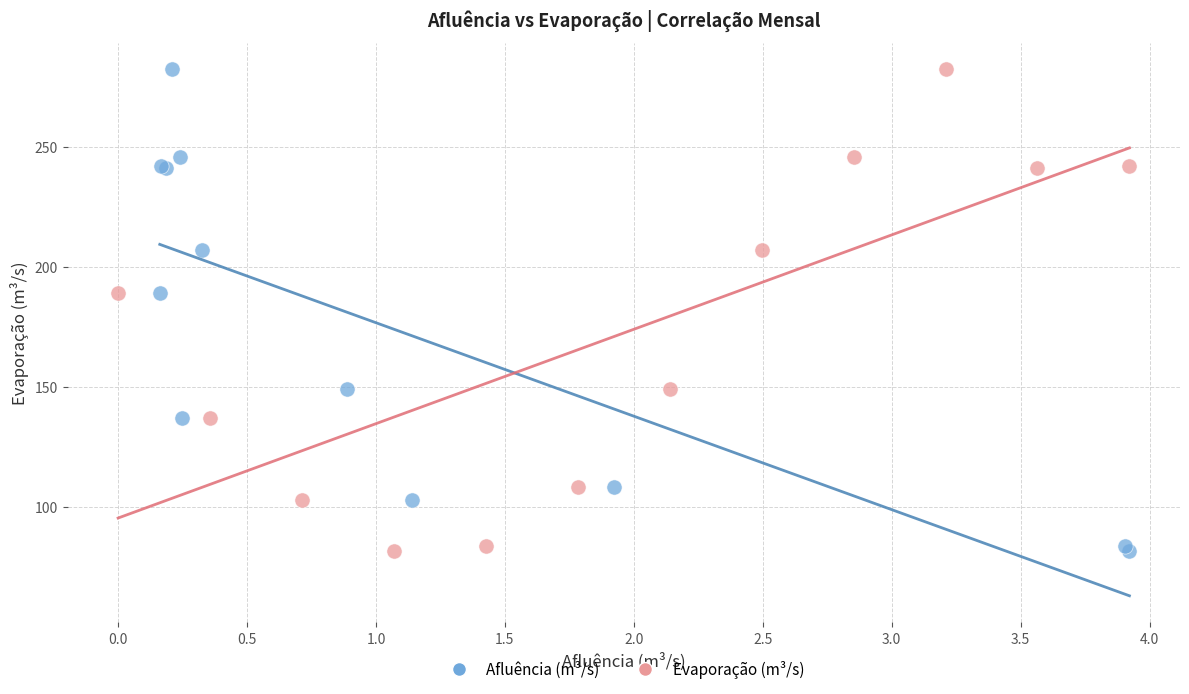

What are all the series names shown in the legend?

Afluência (m³/s), Evaporação (m³/s)